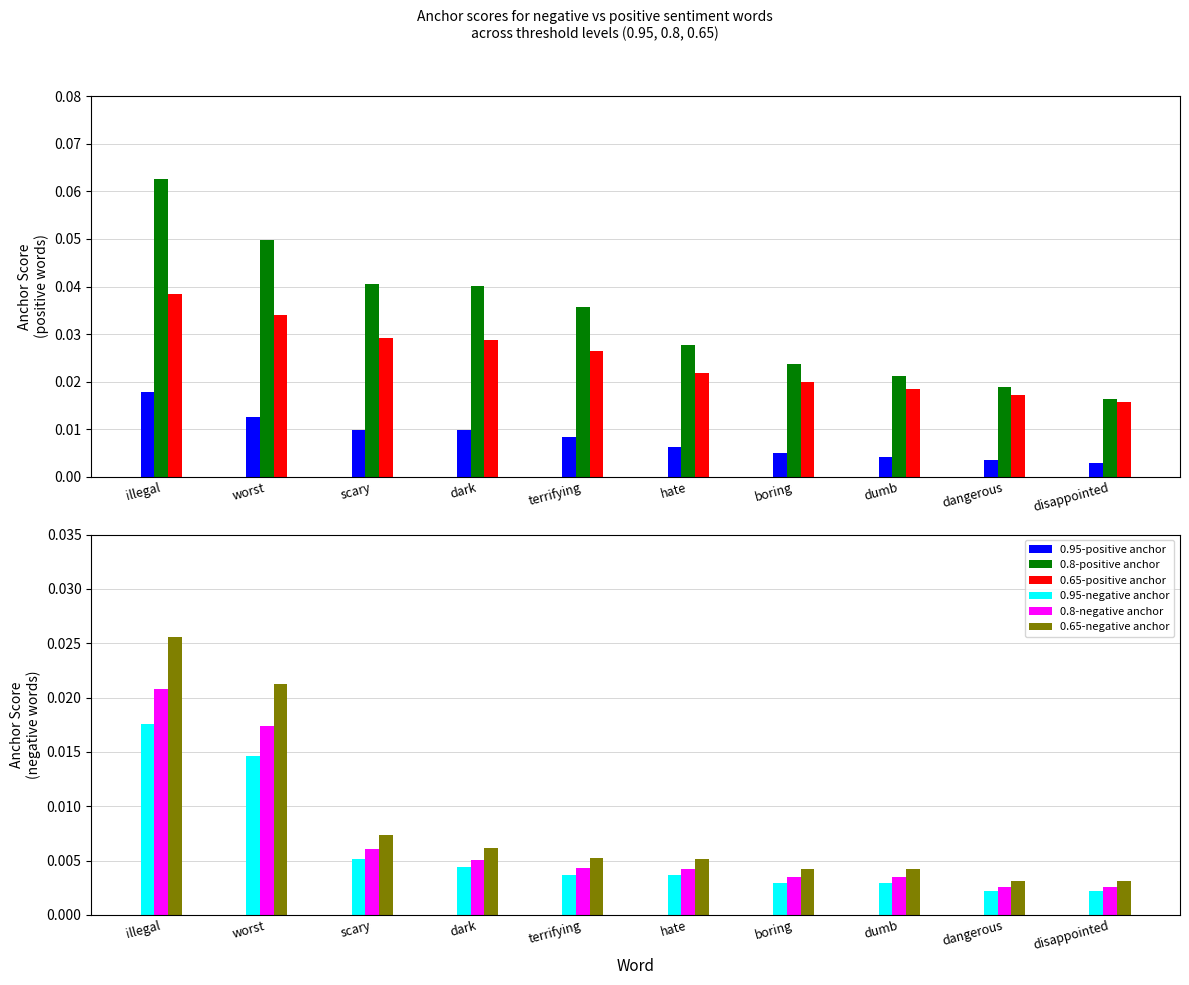

Which series changed the most between worst and terrifying?

0.65-negative anchor